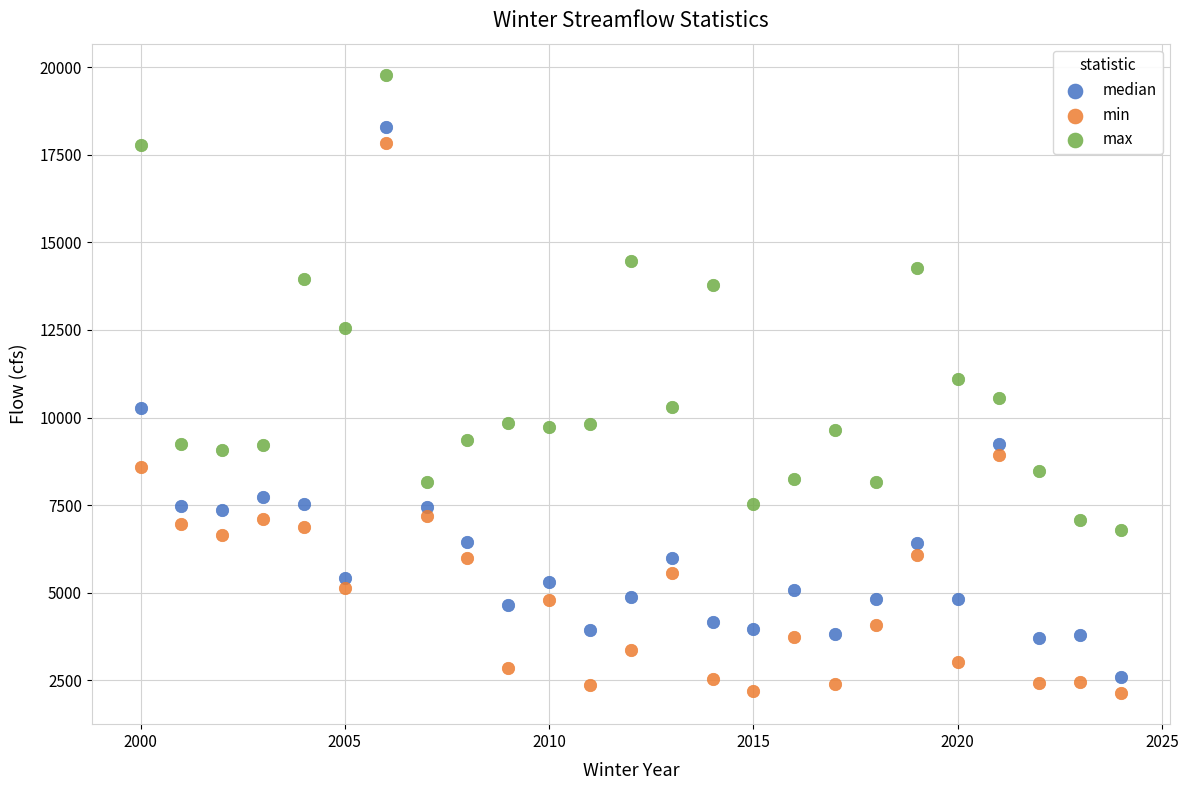

Which series contains the highest Y value?

max